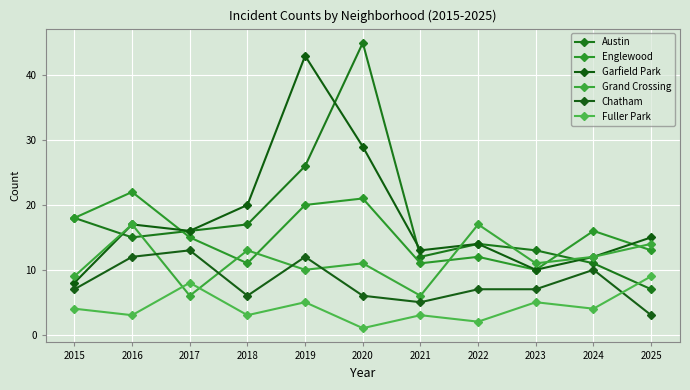

What are all the series names shown in the legend?

Austin, Englewood, Garfield Park, Grand Crossing, Chatham, Fuller Park